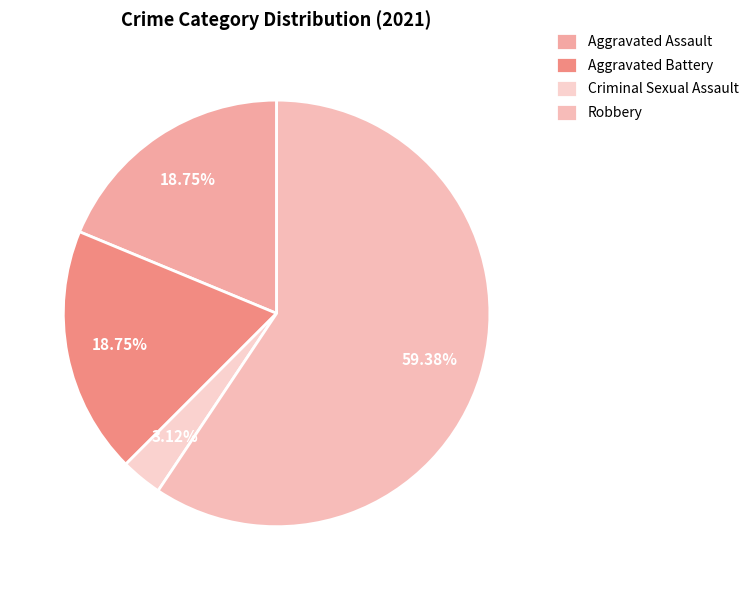

Which slice is the largest?

Robbery